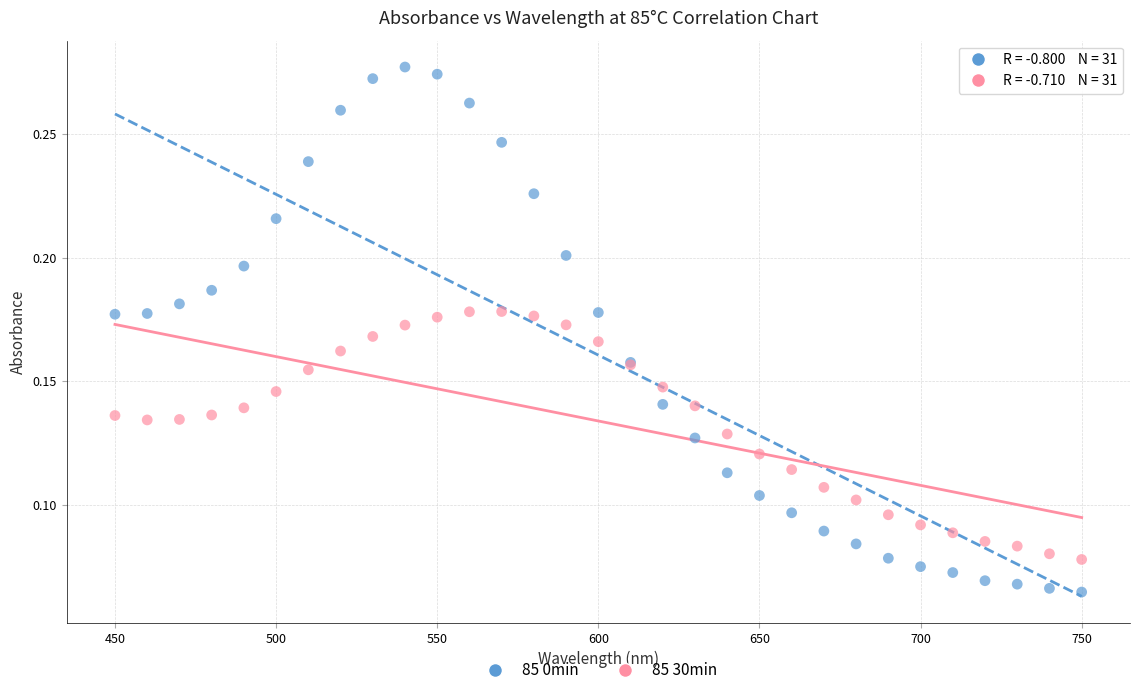

What is the X range (max minus min) for the scatter plot?

300.0